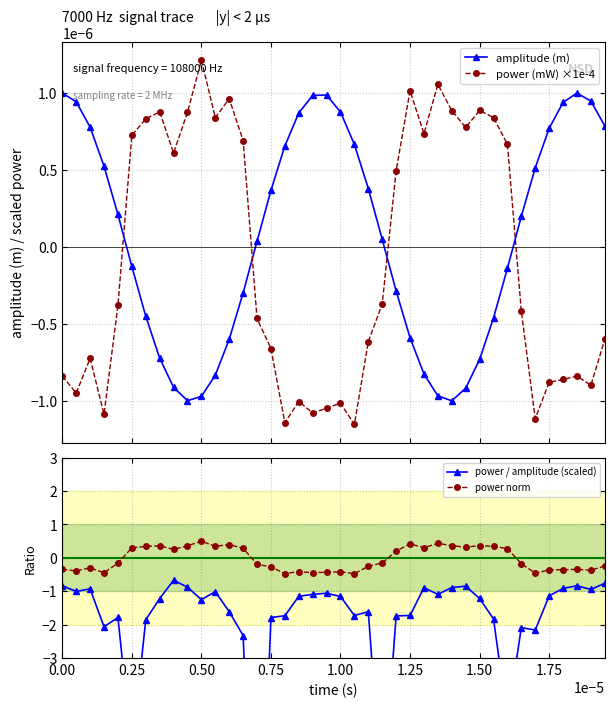

True or false: power / amplitude (scaled) has more than 2 points higher than both neighbors.

True